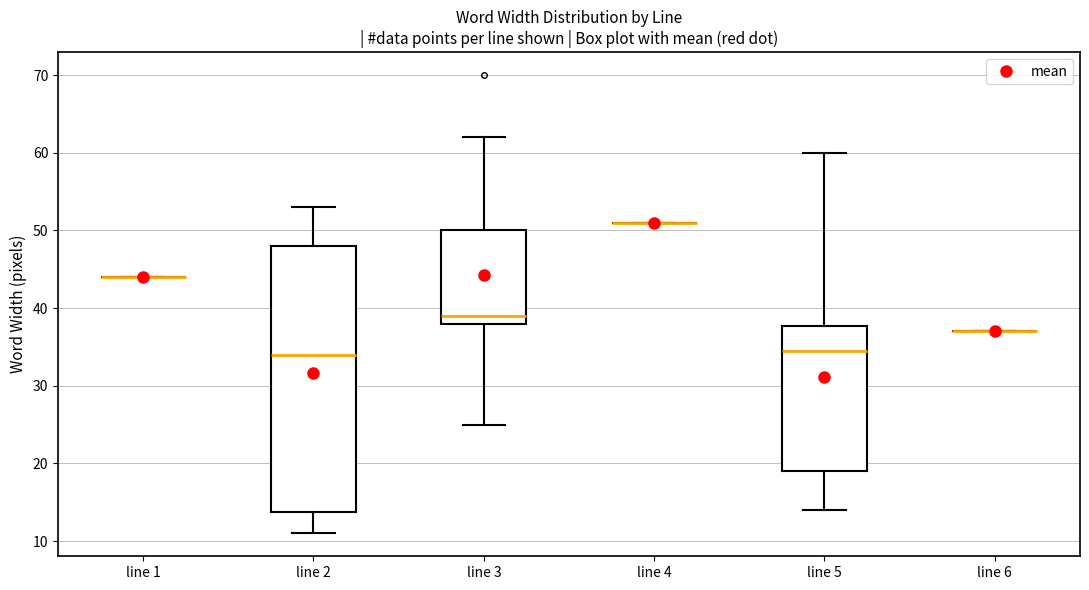

Comparing the boxes themselves (not the whiskers), which one is the tallest?

line 2